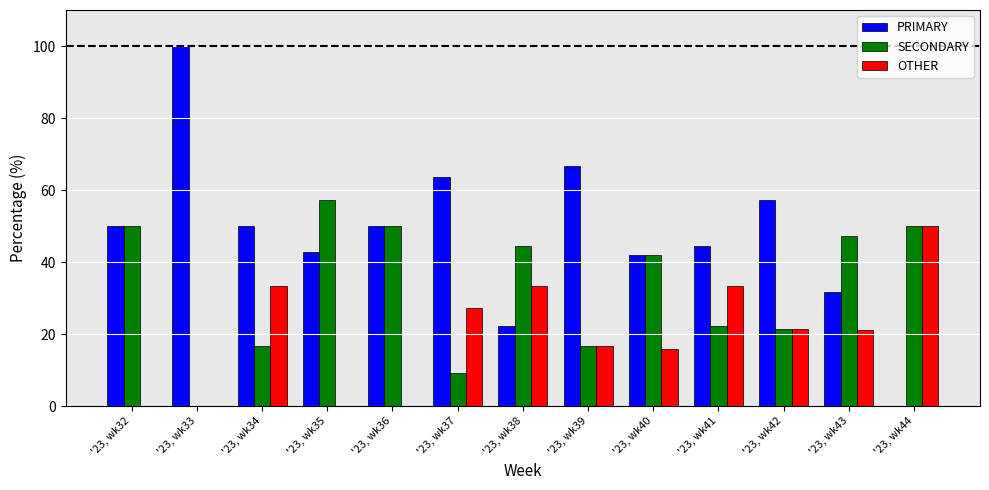

How many groups of bars are there?

13